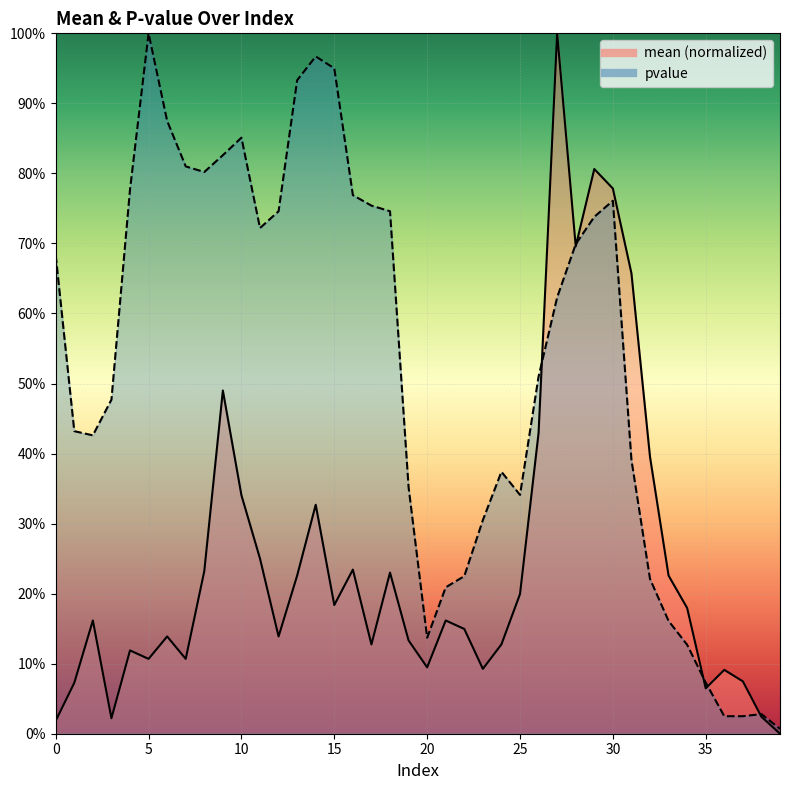

What are all the series names shown in the legend?

mean, pvalue